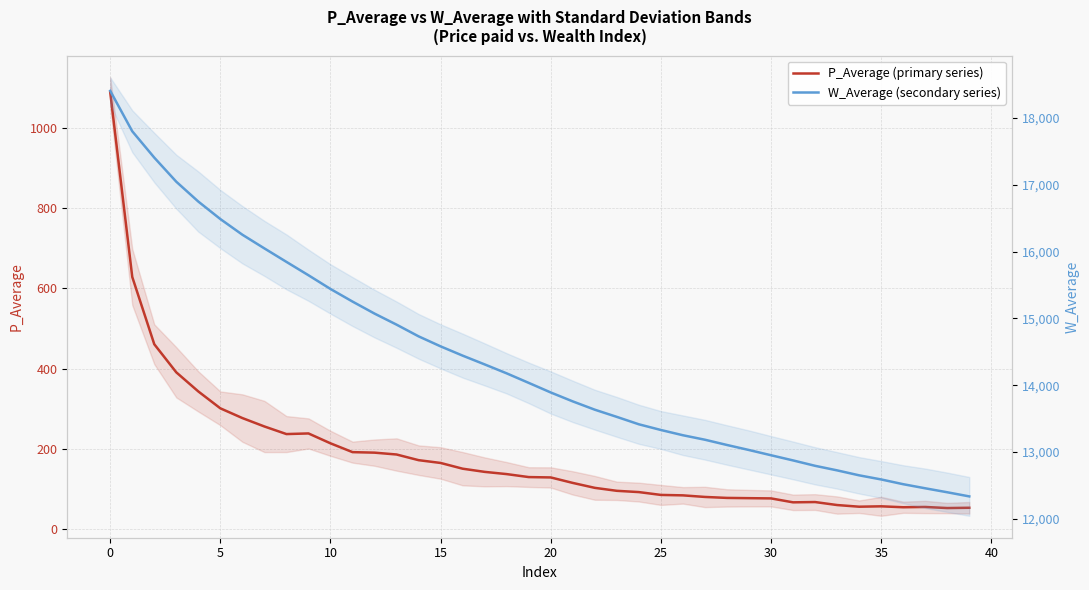

What are all the series names shown in the legend?

P_Average (primary series), W_Average (secondary series)